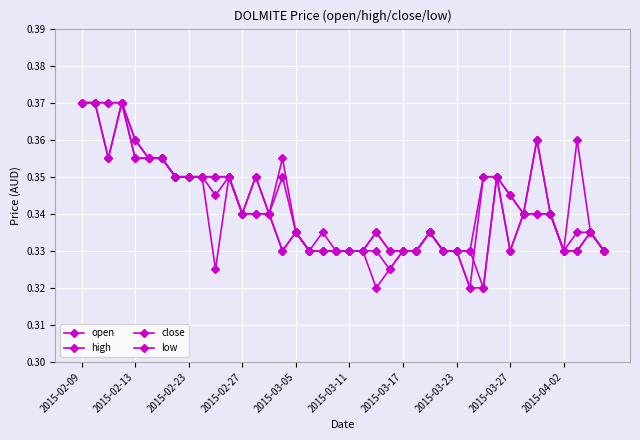

Rank the series by their maximum value, from highest to lowest.

open, high, close, low